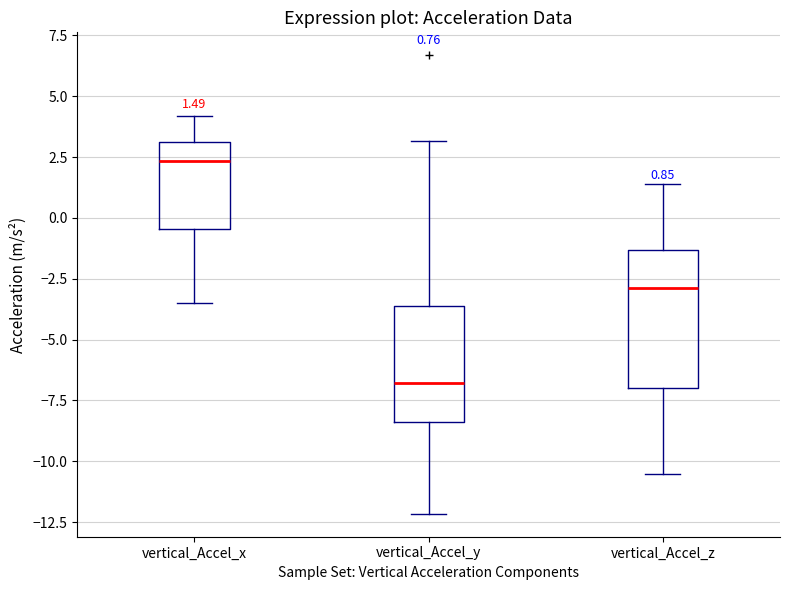

Which box has the lowest median line?

vertical_Accel_y